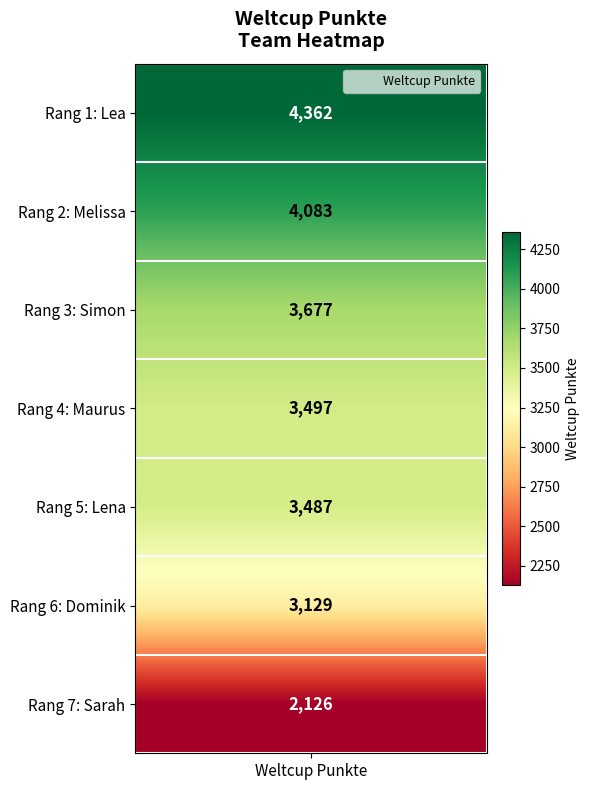

The chart shows a value of 3497 at Maurus. True or false?

True